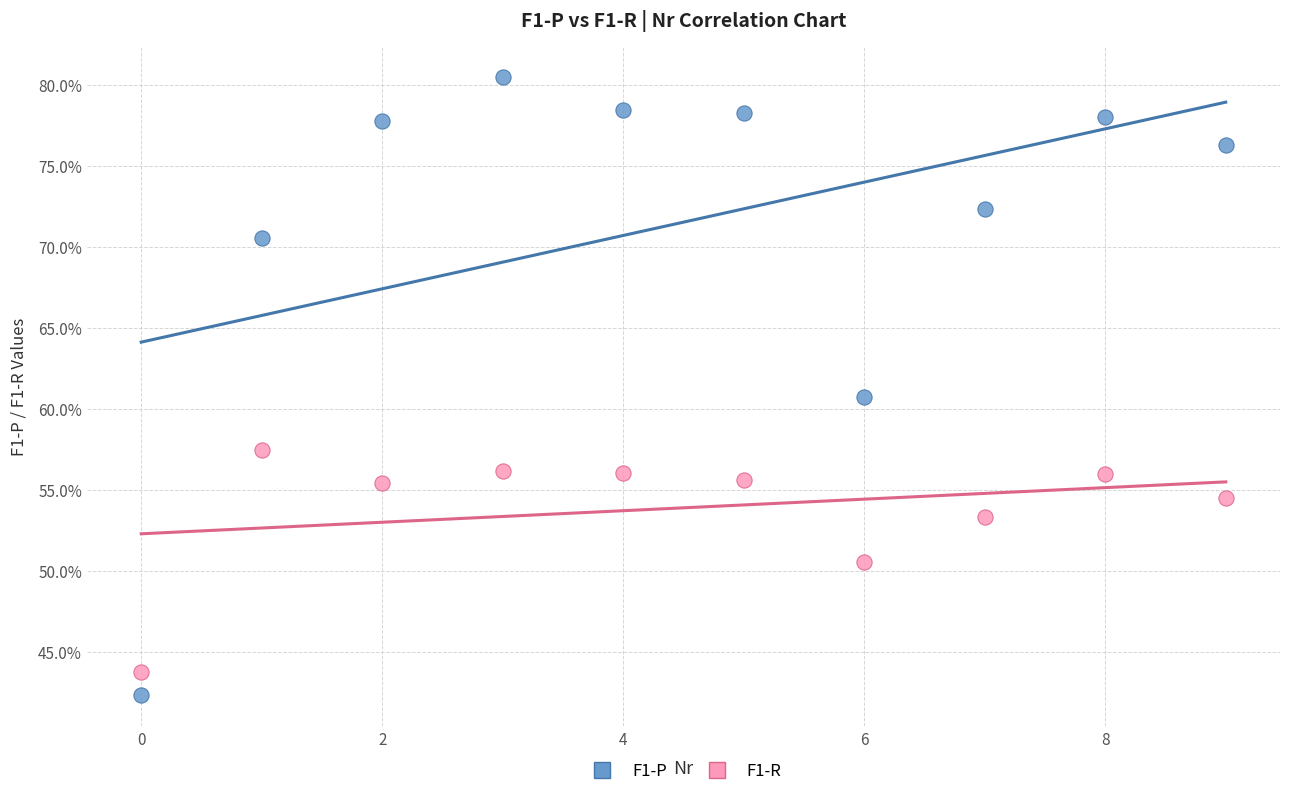

Which series has the widest spread of Y values?

F1-P